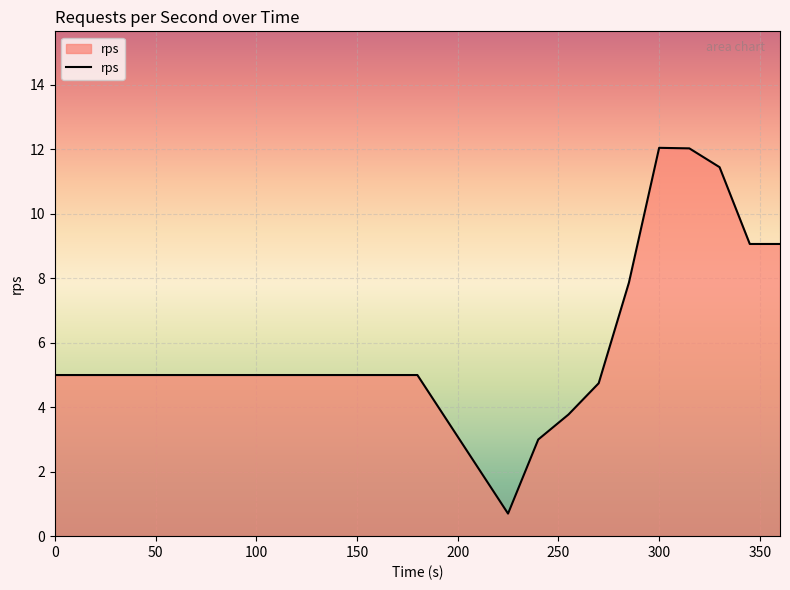

What is the maximum value shown in the chart?

12.1